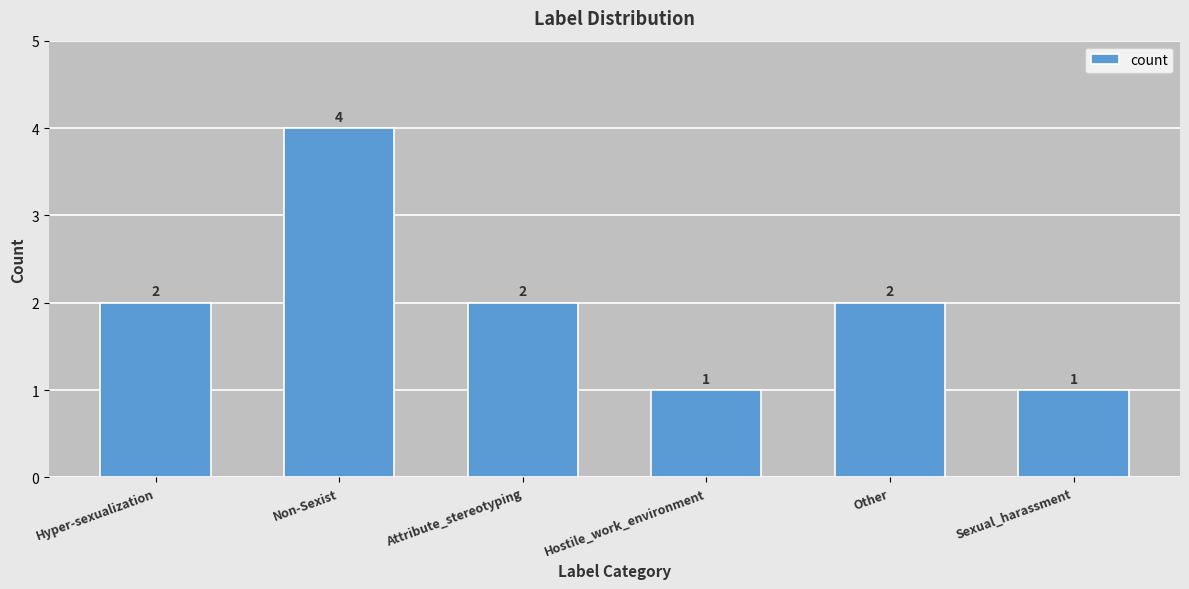

Count the values in the range 1 to 2.

5